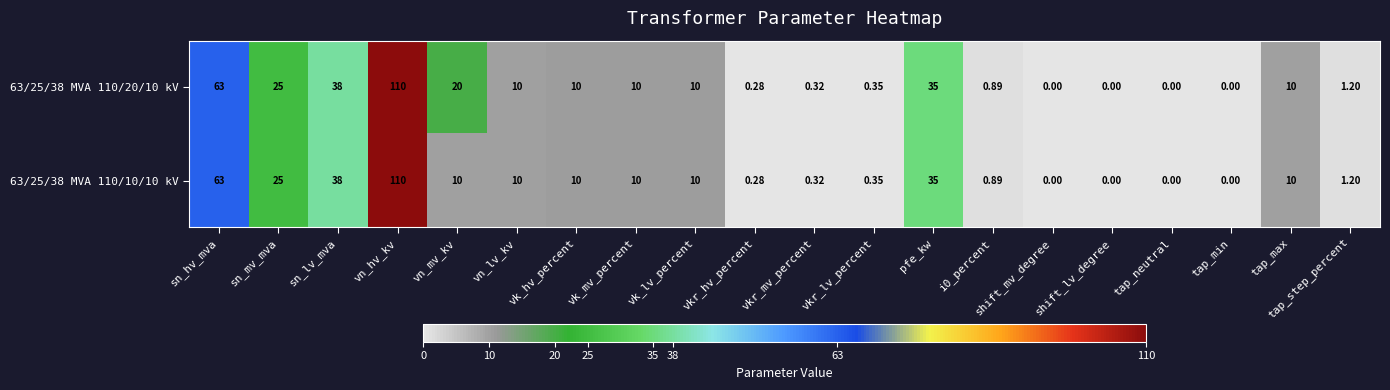

Where is 63/25/38 MVA 110/20/10 kV nearest to the value 55?

sn_hv_mva